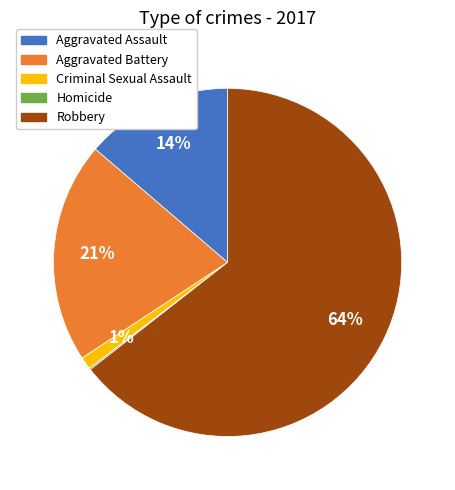

To the nearest percent, what is the average slice percentage?

20%